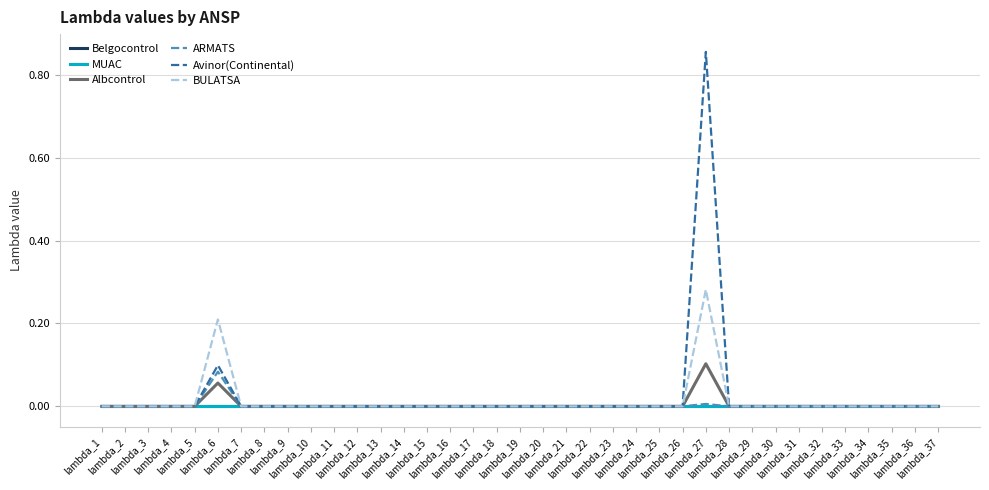

Is this an area chart (filled region under the line)?

No